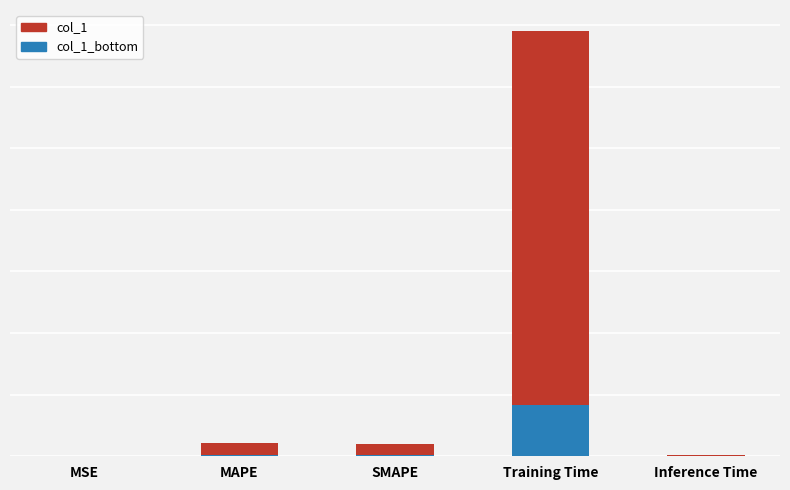

At Training Time, list the series in order from largest to smallest.

col_1, col_1_bottom